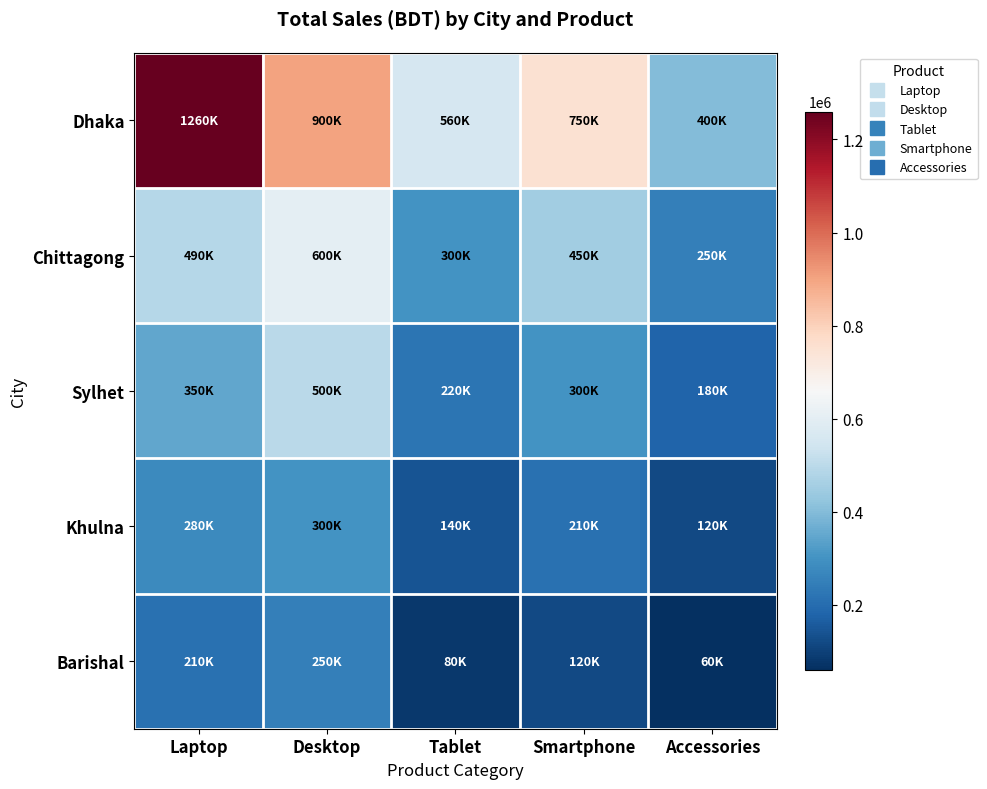

Reading left to right, list all the values displayed in this chart.

Dhaka: Laptop=1260000	Desktop=900000	Tablet=560000	Smartphone=750000	Accessories=400000
Chittagong: Laptop=490000	Desktop=600000	Tablet=300000	Smartphone=450000	Accessories=250000
Sylhet: Laptop=350000	Desktop=500000	Tablet=220000	Smartphone=300000	Accessories=180000
Khulna: Laptop=280000	Desktop=300000	Tablet=140000	Smartphone=210000	Accessories=120000
Barishal: Laptop=210000	Desktop=250000	Tablet=80000	Smartphone=120000	Accessories=60000